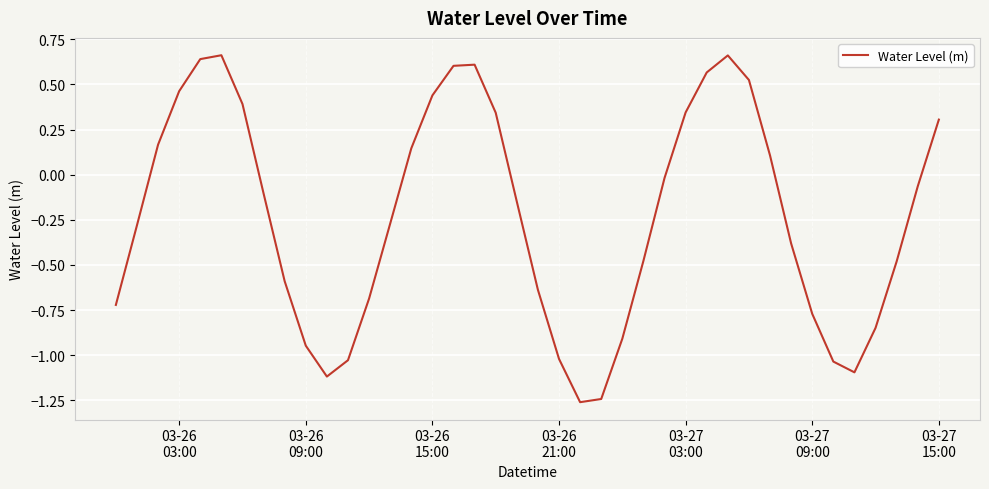

What is the difference between the maximum and minimum values?

1.9